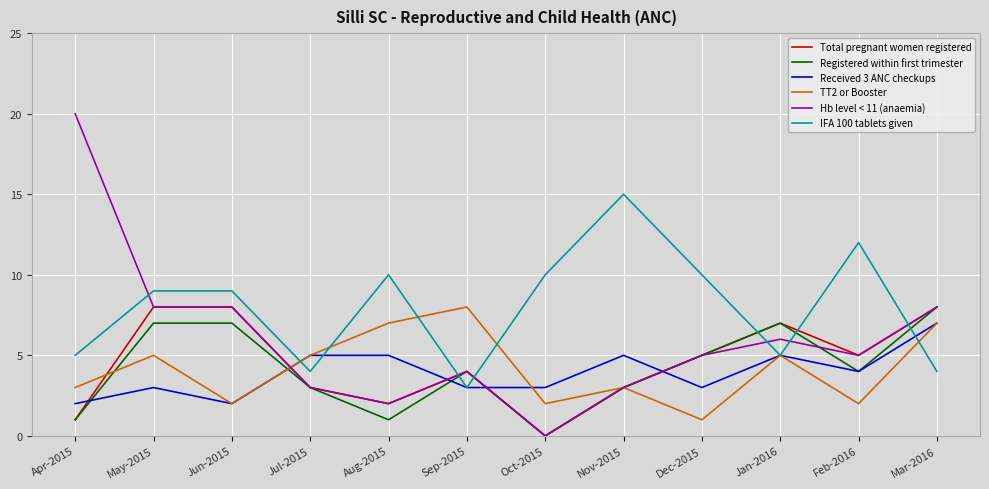

Which category has the highest value in the TT2 or Booster series?

Sep-2015